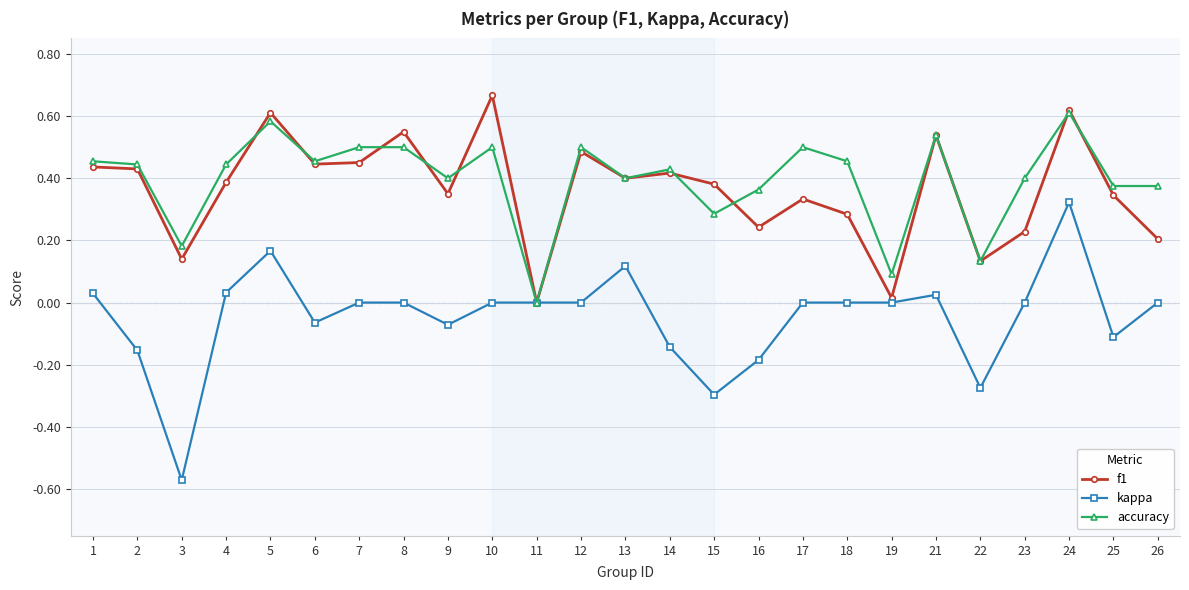

Rank the series by their maximum value, from highest to lowest.

f1, accuracy, kappa